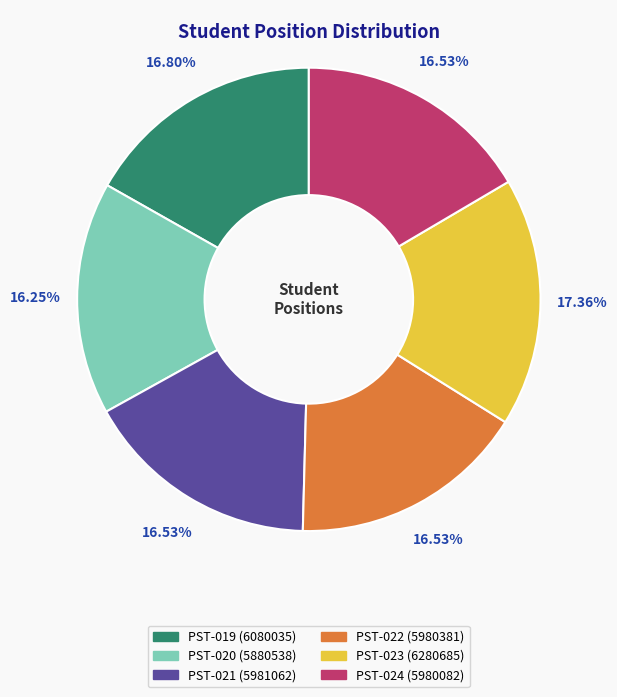

How many slices are in this pie chart?

6